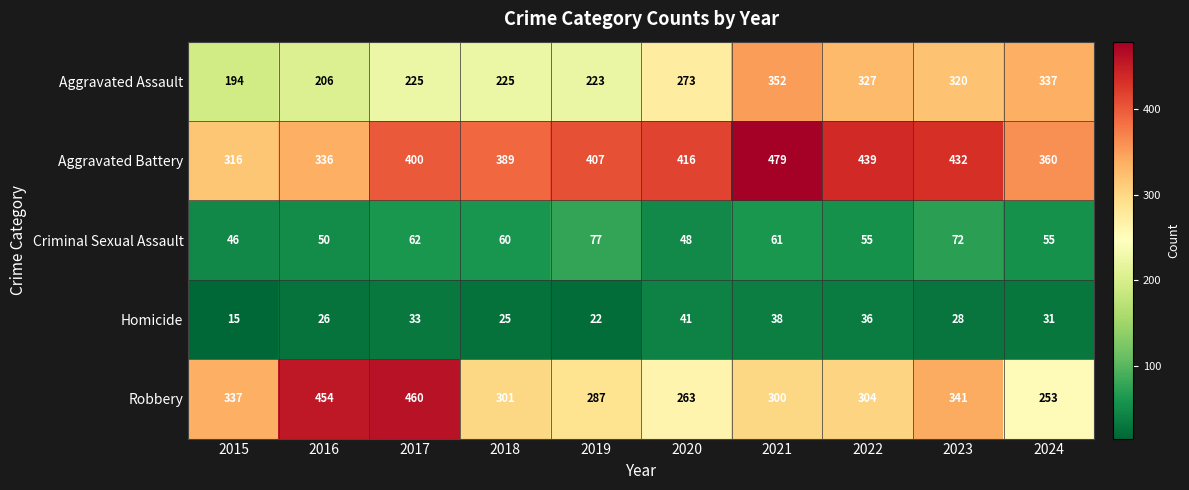

Which series has the largest range (max minus min)?

Robbery